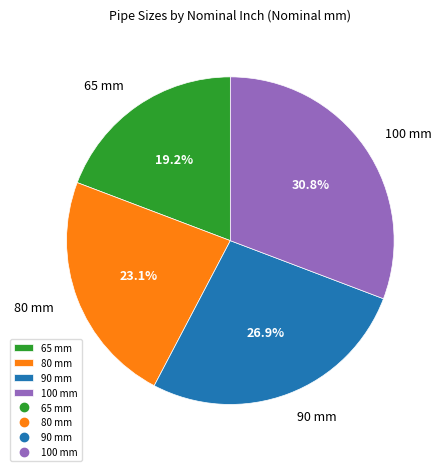

Rank the categories by value from lowest to highest.

65 mm, 80 mm, 90 mm, 100 mm